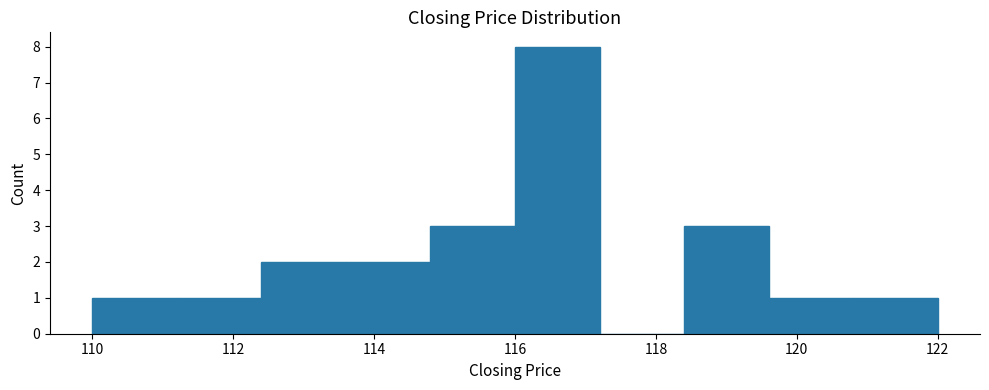

Reading left to right, list every bar in this chart as the range it spans on the x-axis followed by its height. The values are not printed on the chart, so give them approximately, as read against the axis.

110.0 to 111.2: 1
111.2 to 112.4: 1
112.4 to 113.6: 2
113.6 to 114.8: 2
114.8 to 116.0: 3
116.0 to 117.2: 8
117.2 to 118.4: 0
118.4 to 119.6: 3
119.6 to 120.8: 1
120.8 to 122.0: 1